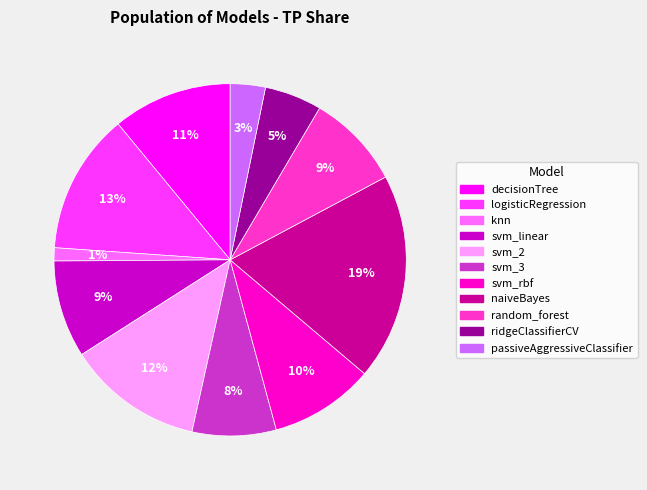

To the nearest percent, what is the difference between the svm_rbf and svm_linear slice percentages?

1%